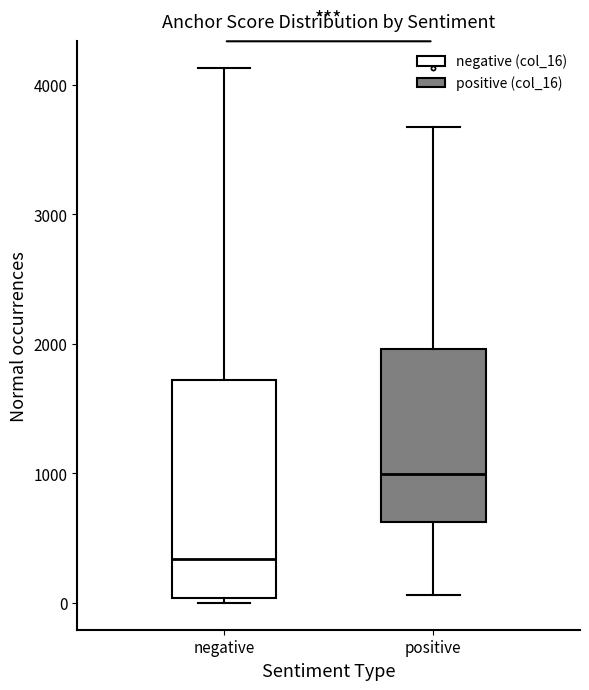

Where does the median line of the box for positive sit on the y-axis? The values are not printed on the chart, so give them approximately, as read against the axis.

1000